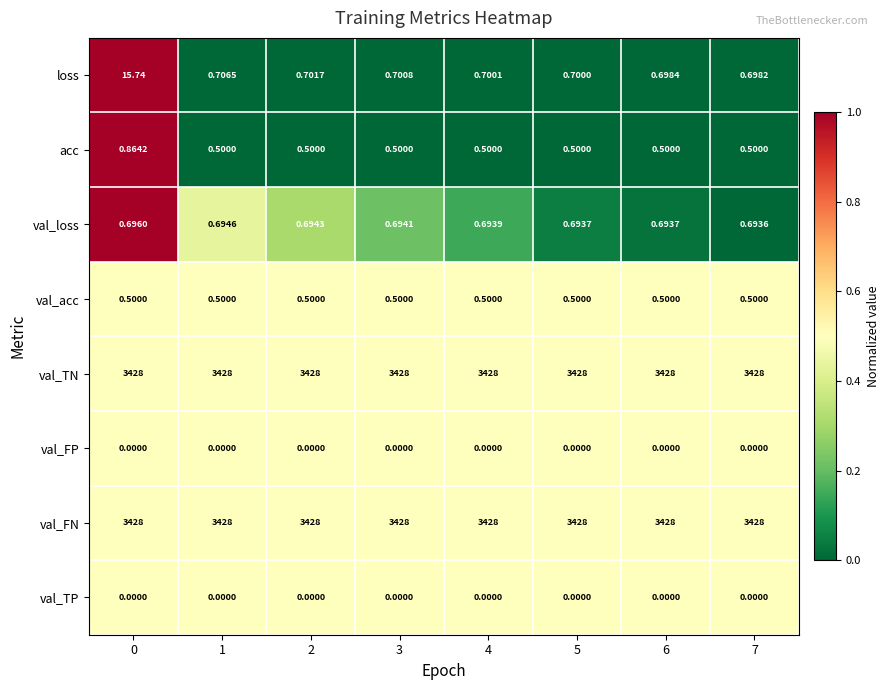

Which series has the widest spread of values?

loss